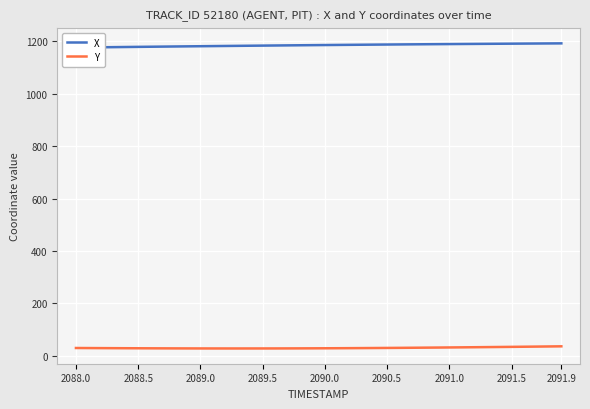

Count the number of data series in this chart.

2